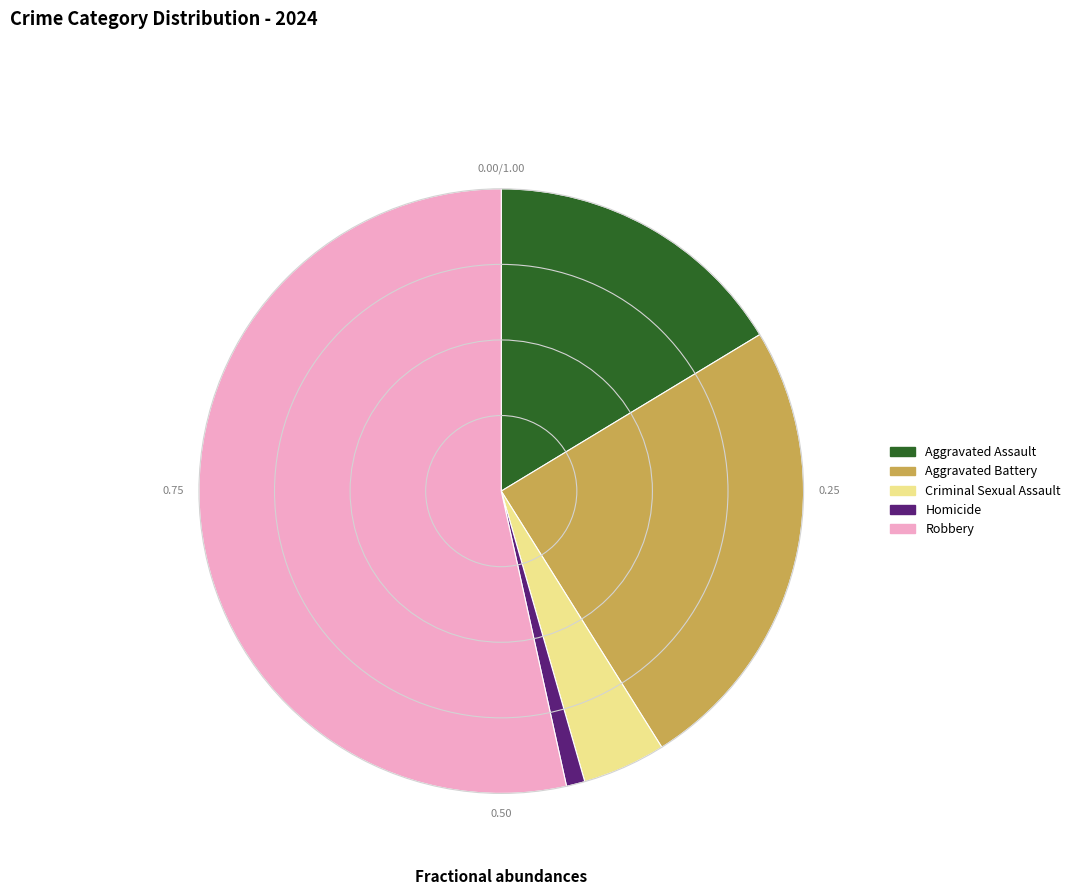

Which has a higher value, Homicide or Aggravated Battery?

Aggravated Battery